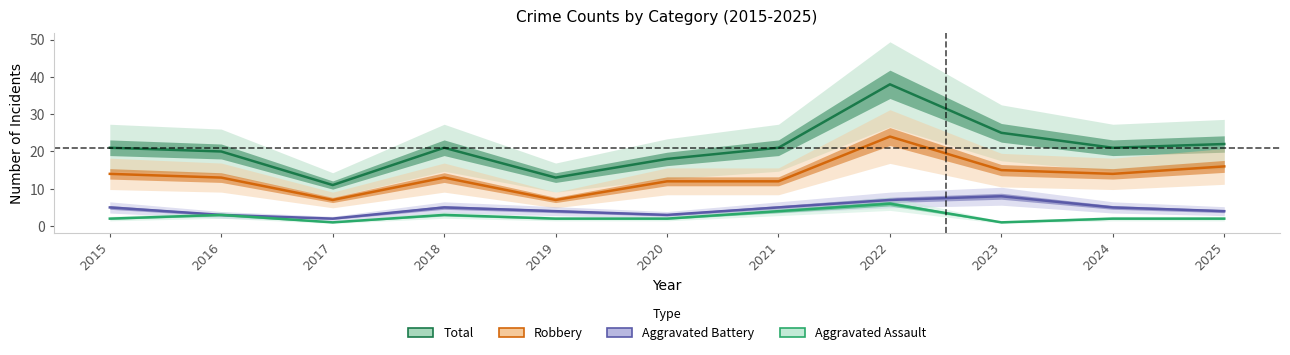

At which label is Aggravated Assault closest to 3?

2016